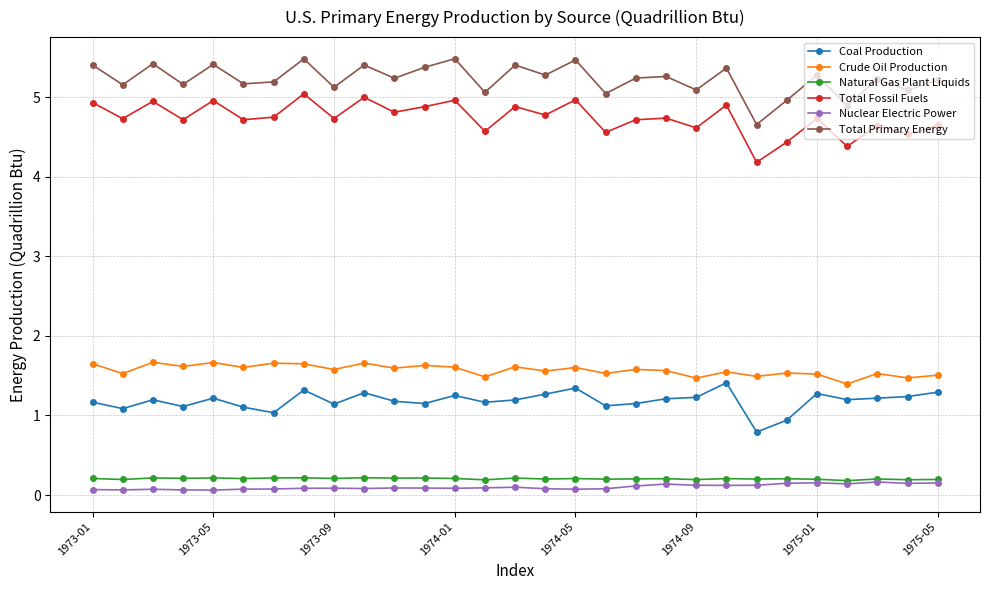

How many data points in Coal Production are above 1?

27